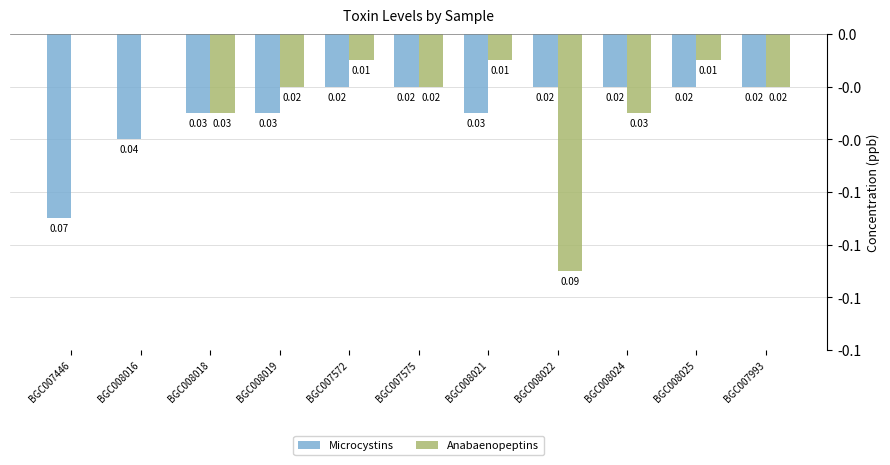

What is the value of the Microcystins bar at the 1st from the left?

-0.1